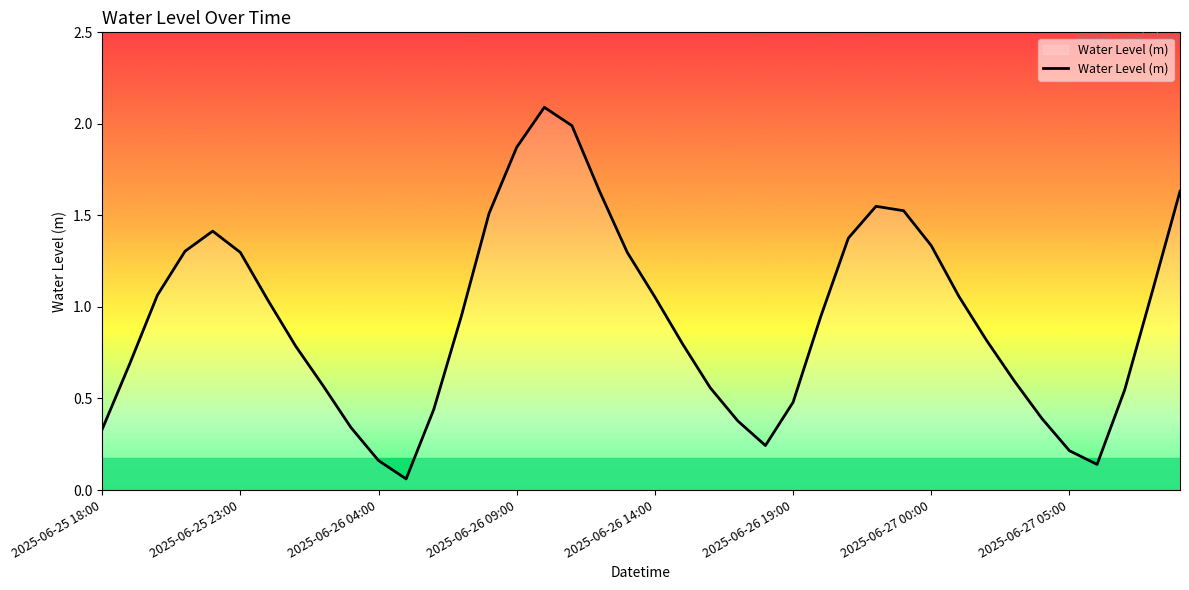

What is the maximum value shown in the chart?

2.1